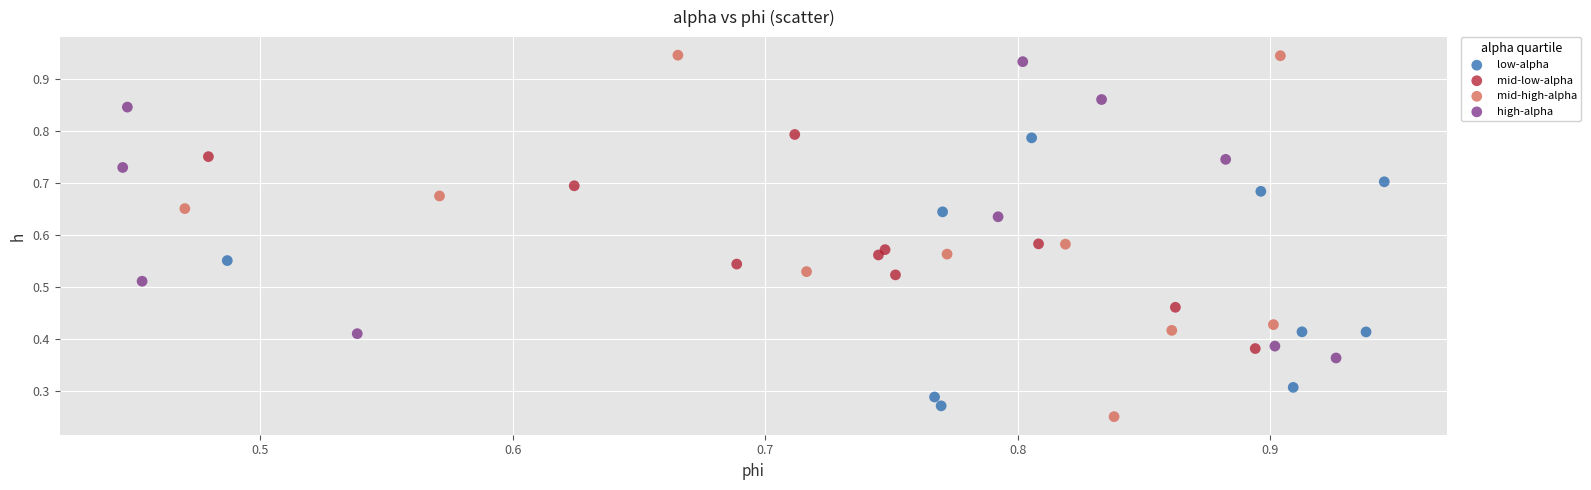

Which series reaches the maximum Y coordinate?

mid-high-alpha